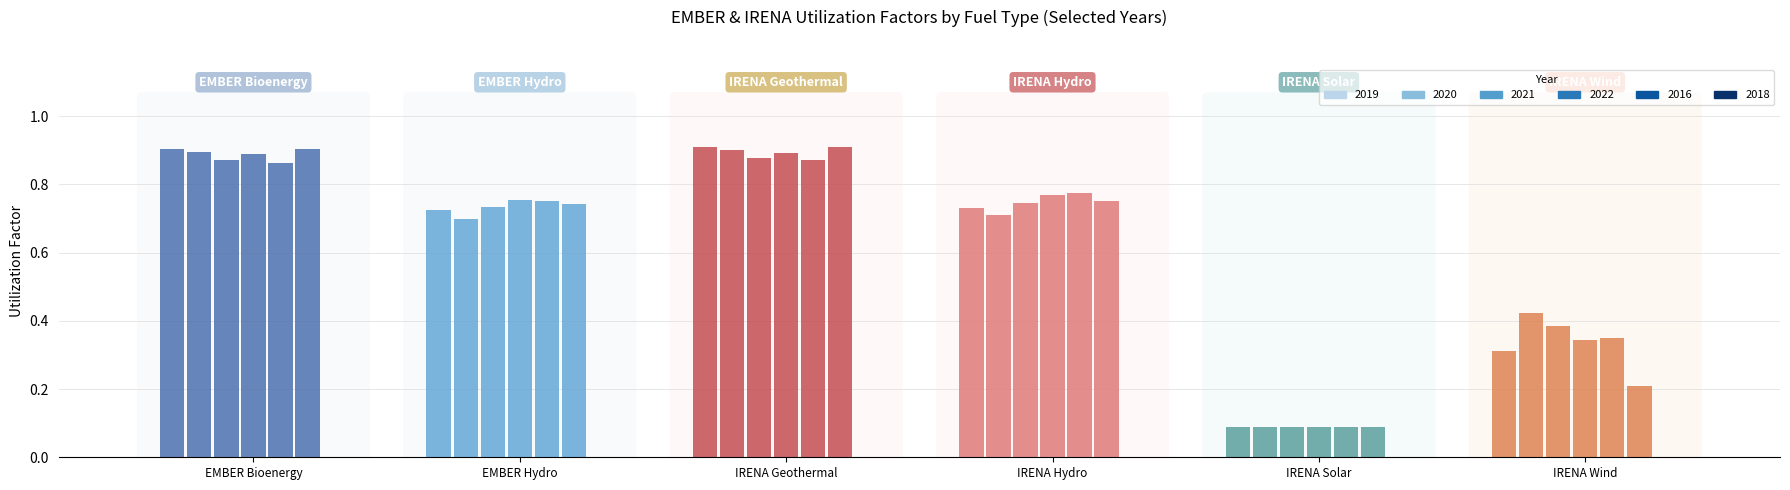

The value of bioenergy at 2019 is 0.5. True or false?

False